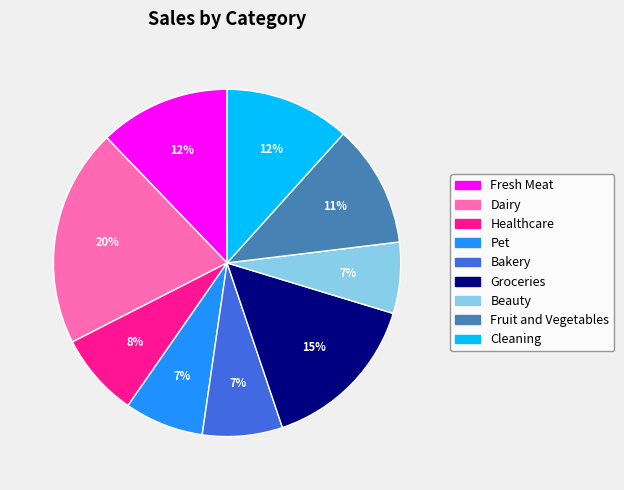

Between Bakery and Fresh Meat, which is larger?

Fresh Meat